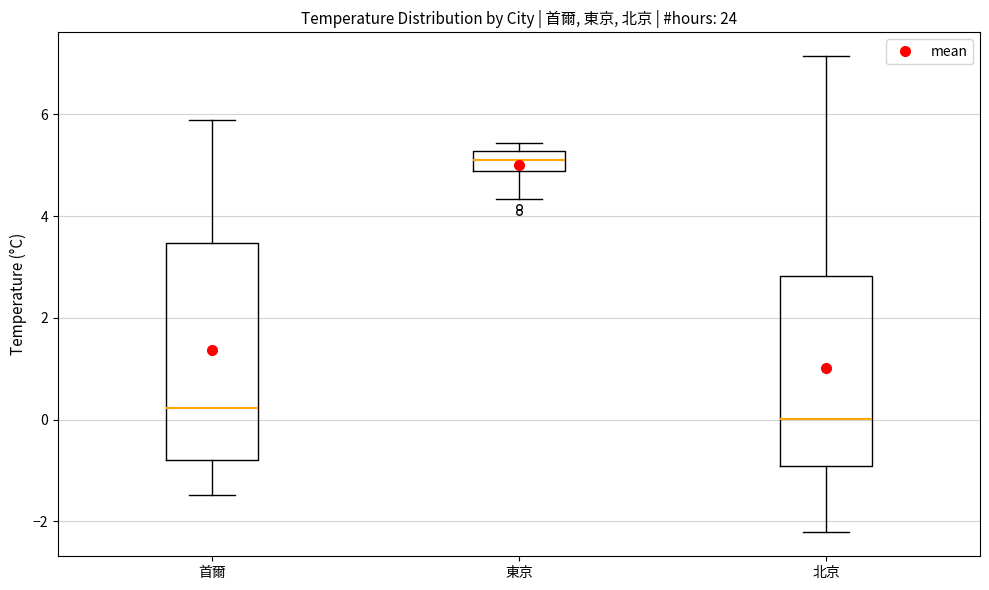

Where does the lower whisker of the box for 東京 end on the y-axis? The values are not printed on the chart, so give them approximately, as read against the axis.

4.4